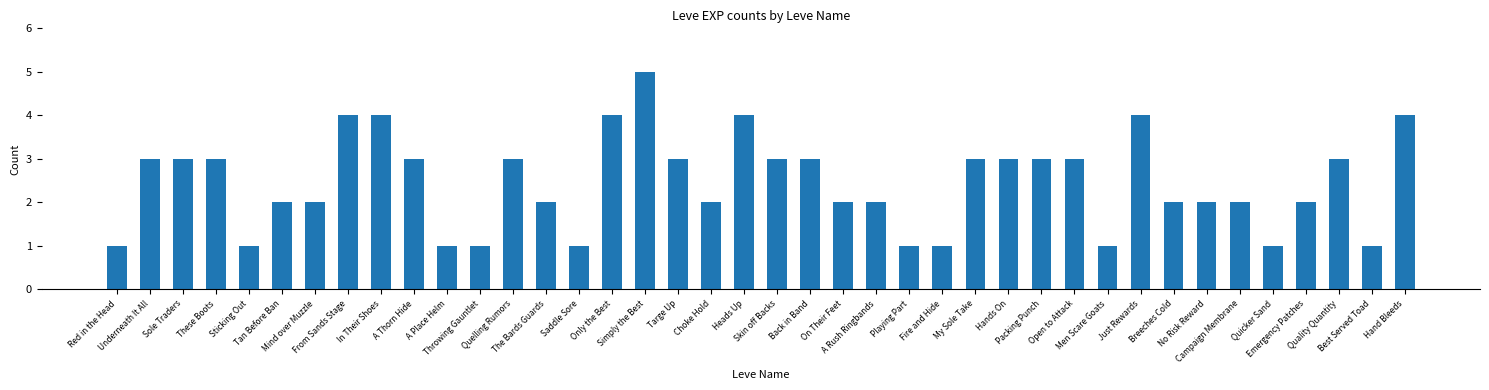

Reading left to right, extract all data points from this chart.

1	3	3	3	1	2	2	4	4	3	1	1	3	2	1	4	5	3	2	4	3	3	2	2	1	1	3	3	3	3	1	4	2	2	2	1	2	3	1	4